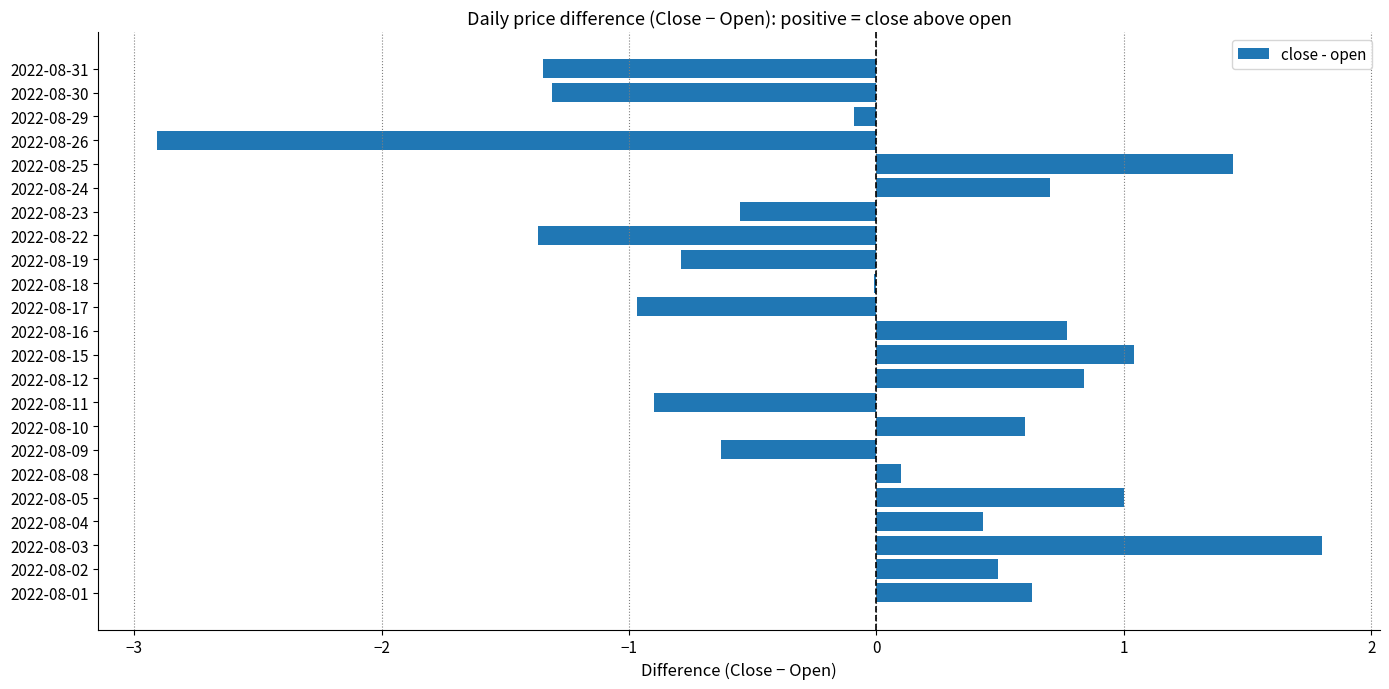

Are the bars horizontal?

Yes